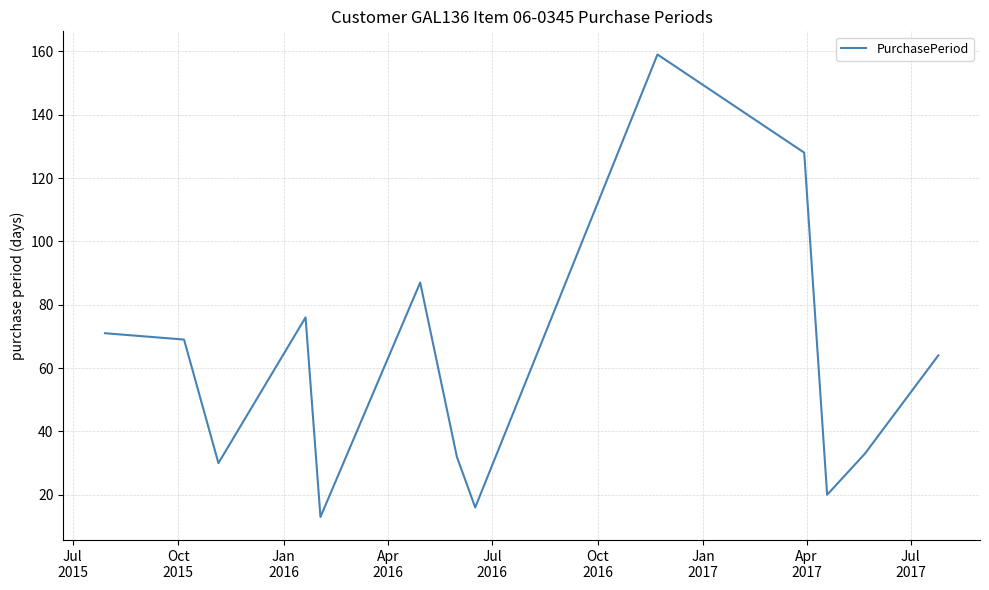

What is the smallest value displayed?

13